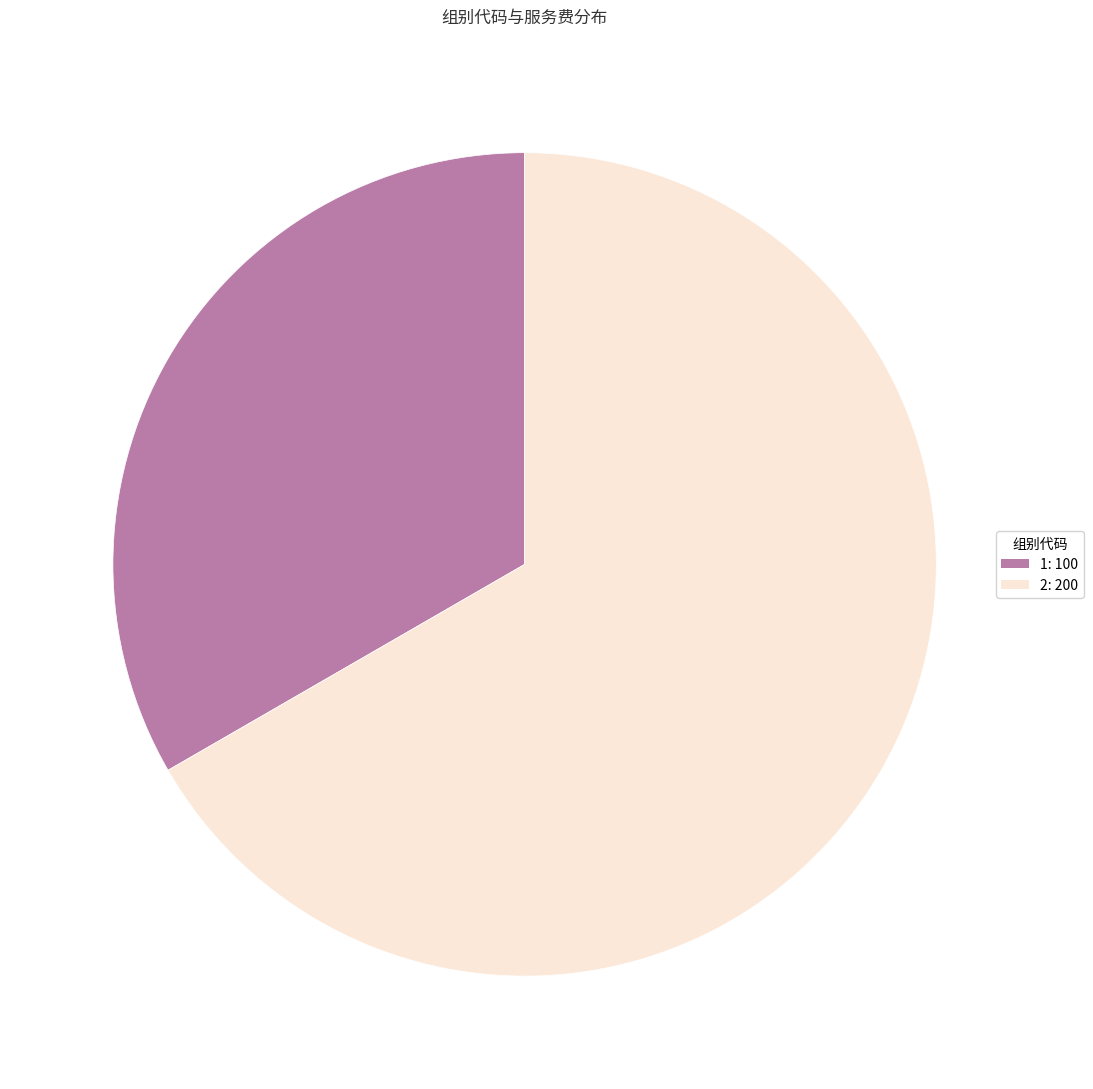

Count the number of slices in the pie.

2